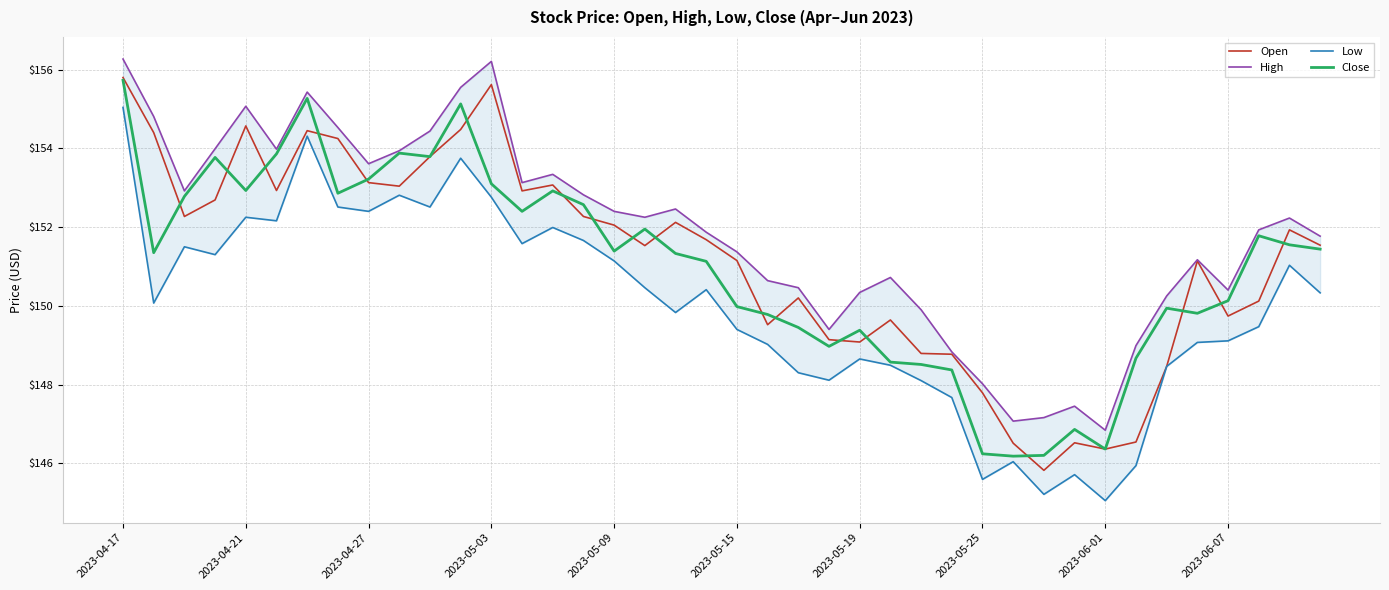

What is the difference between the Low values at 2023-04-27 and 16?

0.4